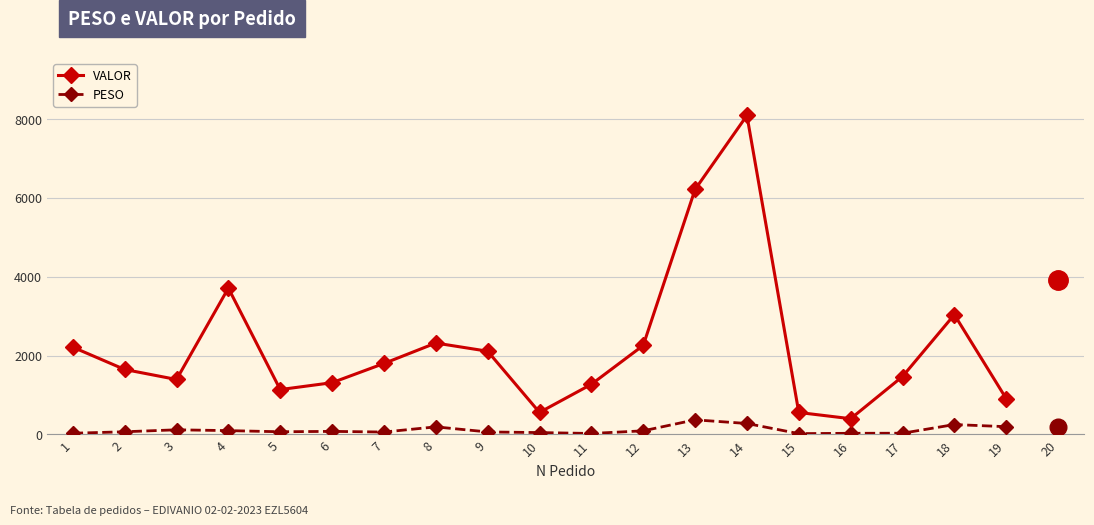

Which series has the widest spread of values?

VALOR